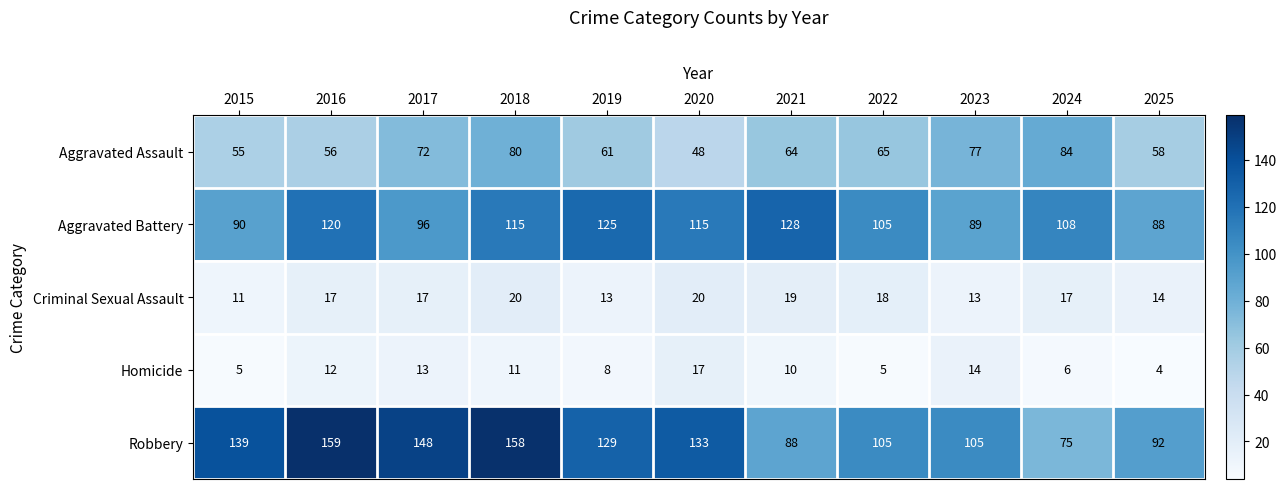

Which category has the lowest value across all series?

2025